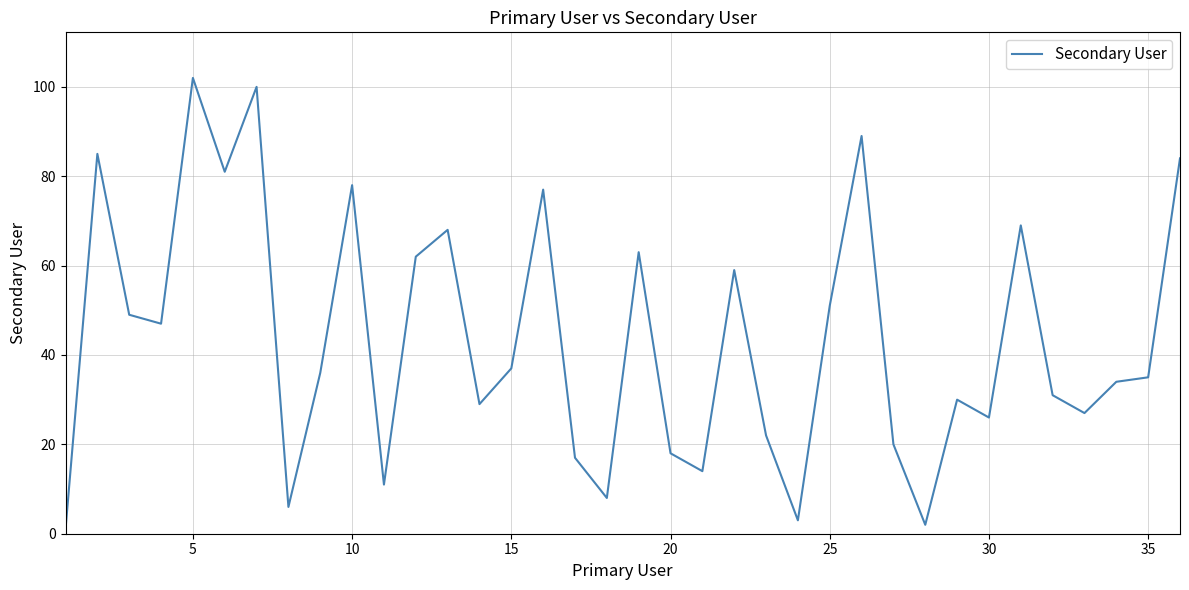

What is the maximum value shown in the chart?

102